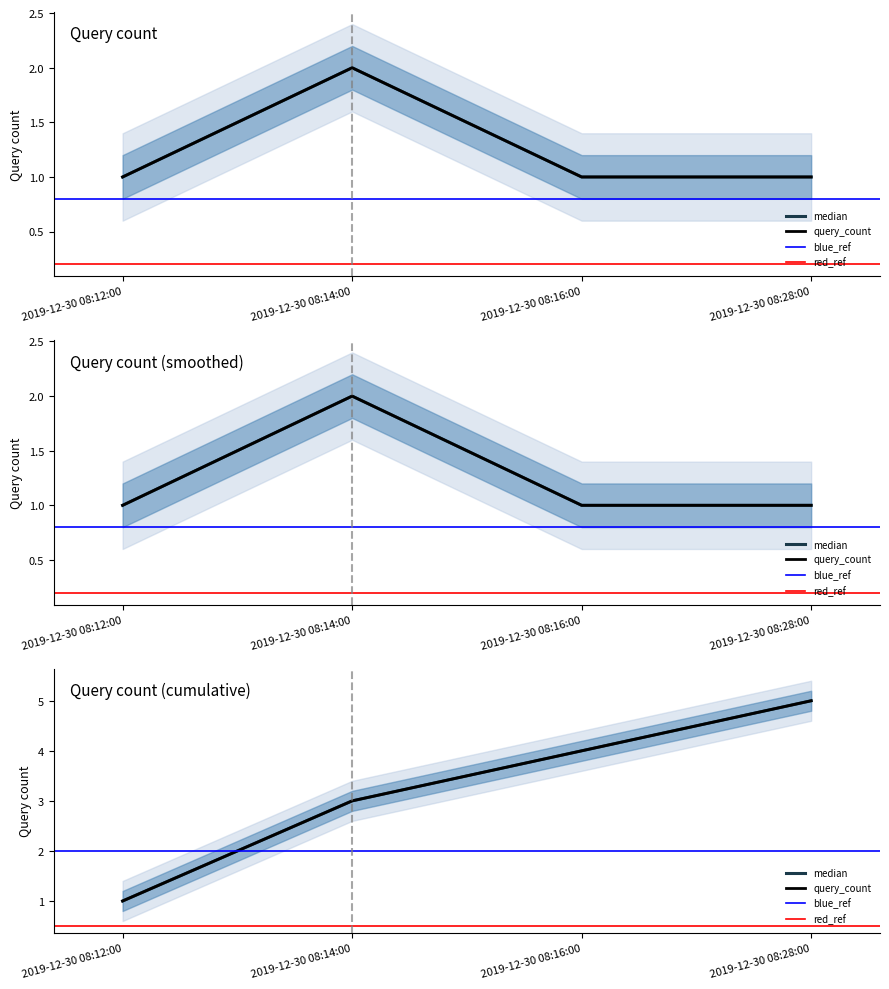

True or false: the data shows 1 at 2019-12-30 08:12:00.

False